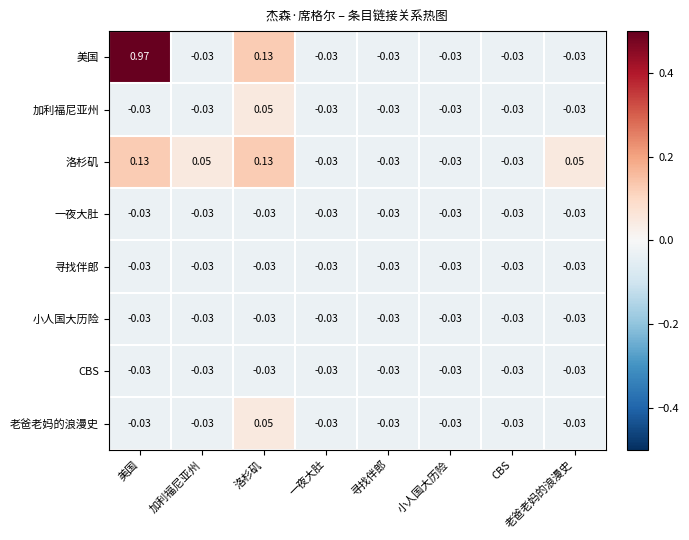

Which series has the largest total across all categories?

美国